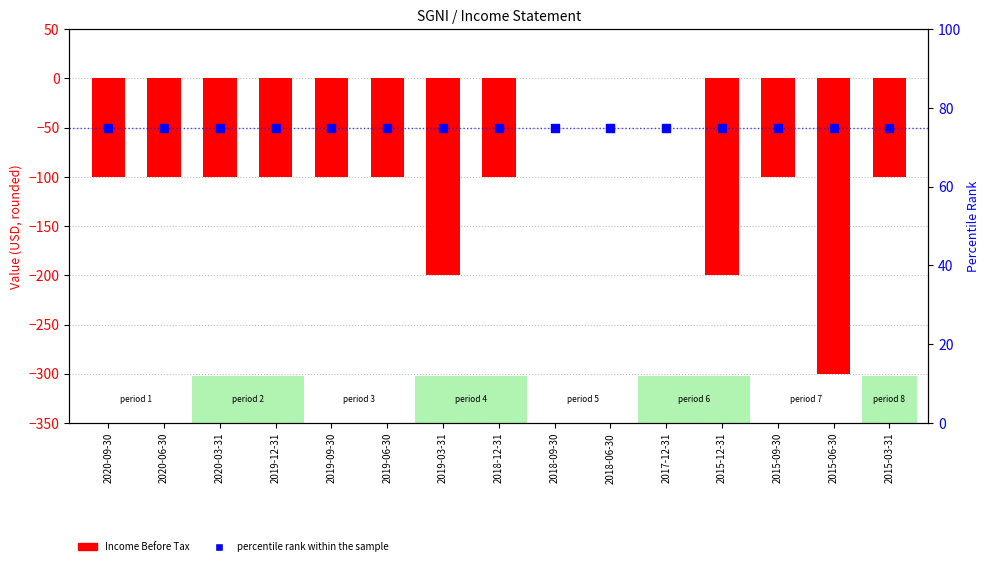

What is the total value across all series at 2015-12-31?

-125